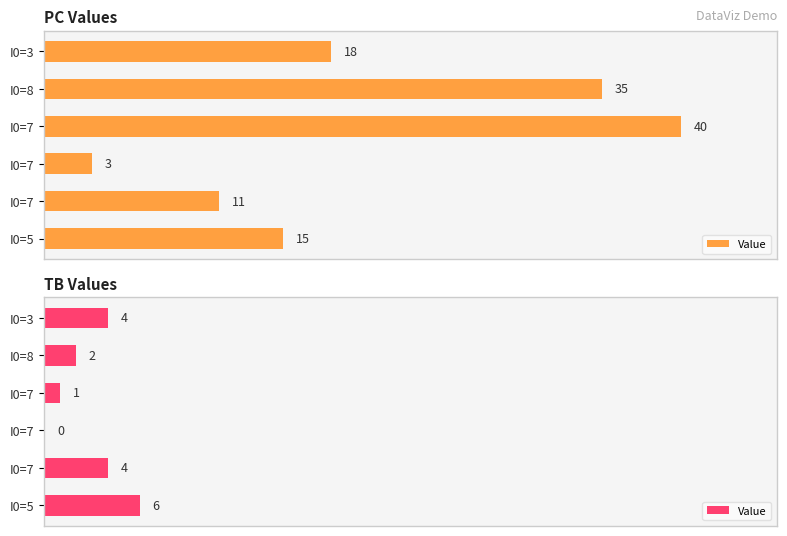

How many data points are above 4?

1